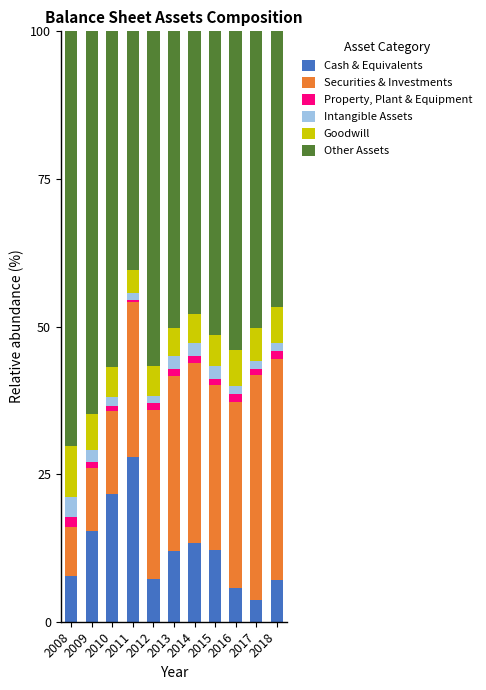

Which category has the highest value in the Cash & Equivalents series?

2011